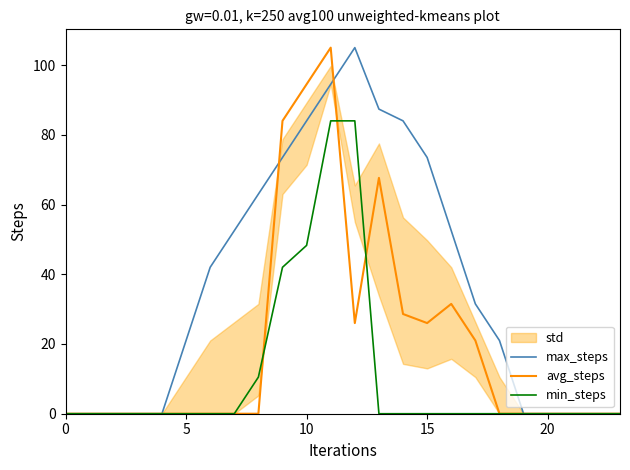

What is the value of the avg_steps point at the 10th from the left?

84.0